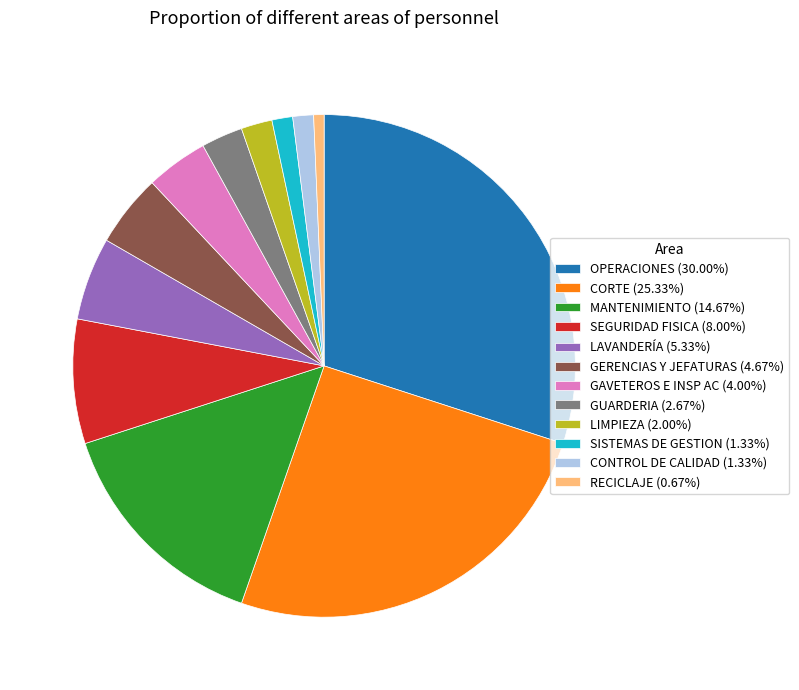

Do MANTENIMIENTO (14.67%) and SEGURIDAD FISICA (8.00%) together represent more than half of the pie?

No